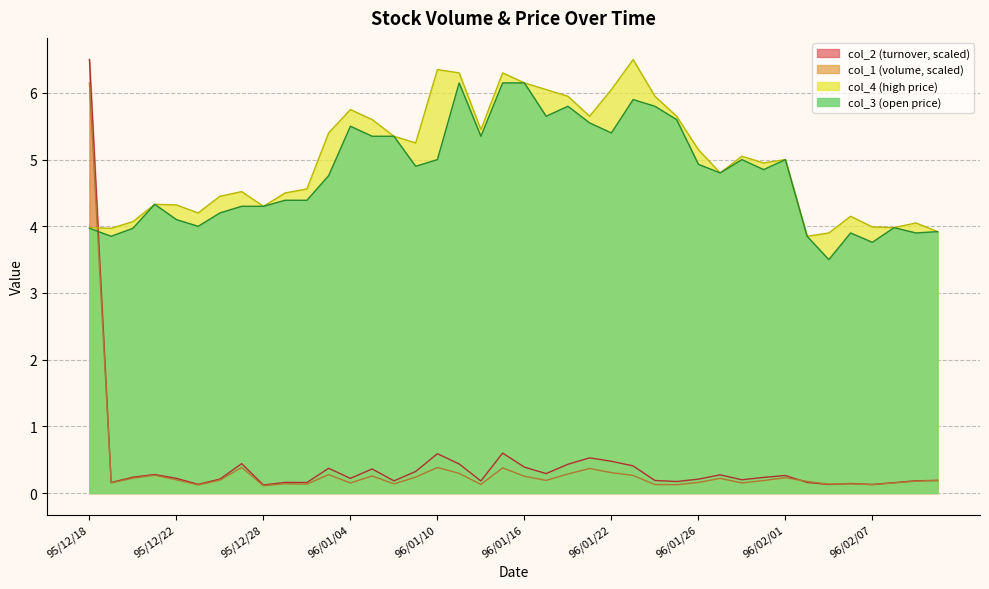

How many values in the col_4 series are below 5?

20